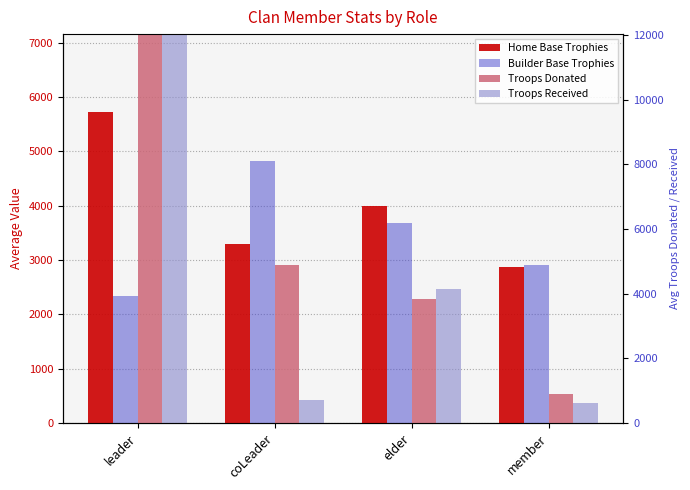

What is the value of the Home Base Trophies bar at the 3rd from the left?

3990.2